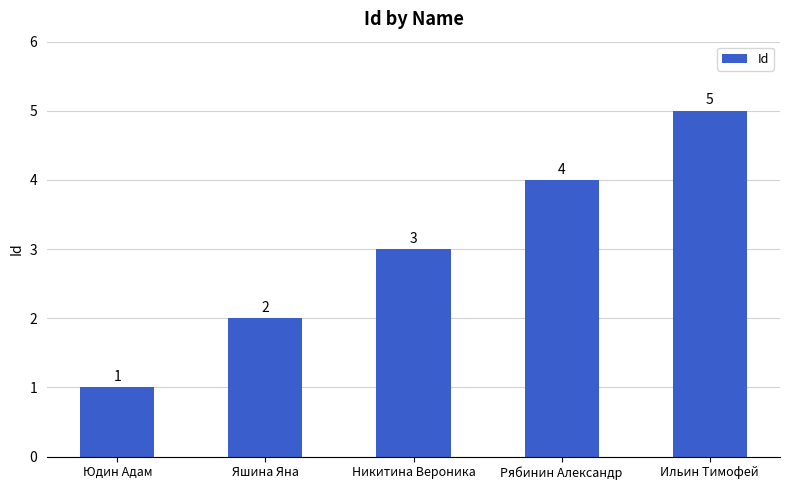

Does the chart contain any negative values?

No